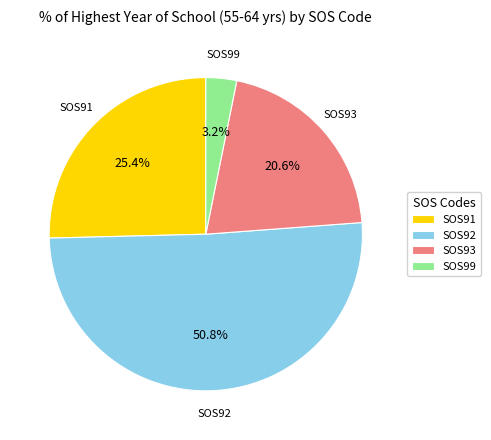

Between SOS93 and SOS92, which is larger?

SOS92